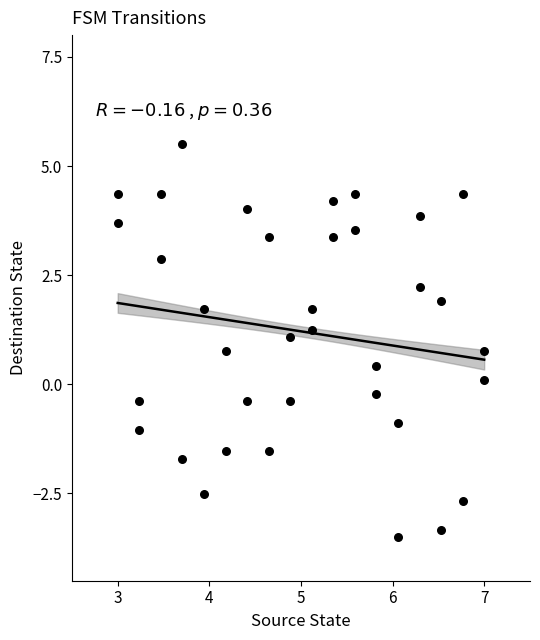

What is the range of X values (max minus min)?

4.0